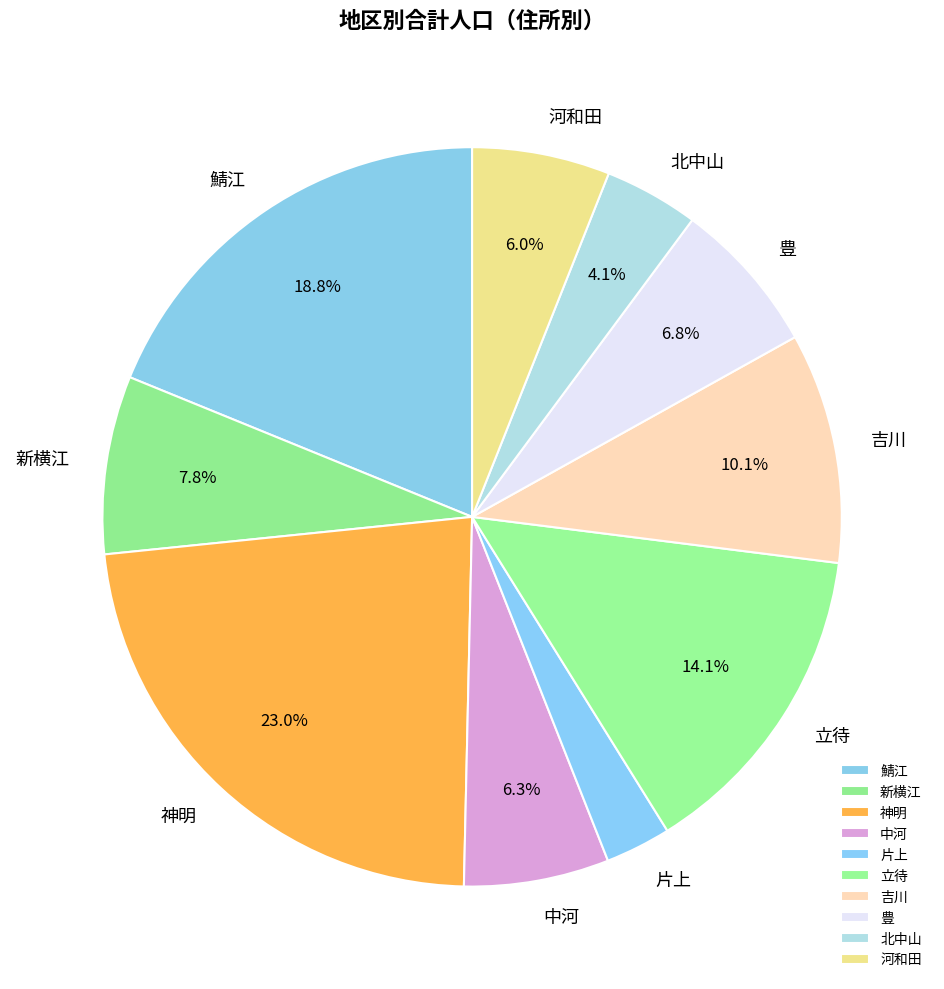

To the nearest percent, what portion does 片上 represent?

3%